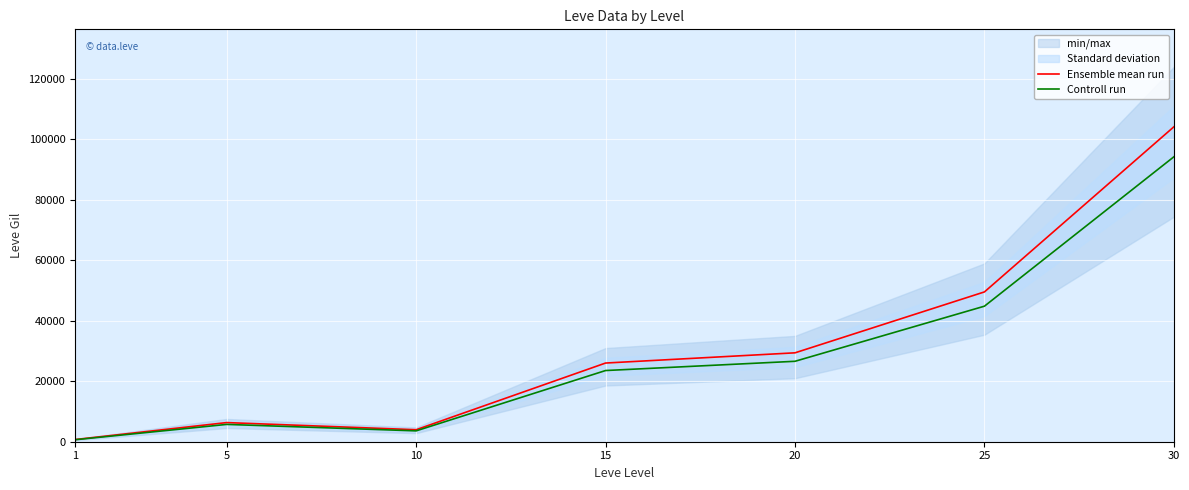

Which has a higher value, 20 or 10?

20